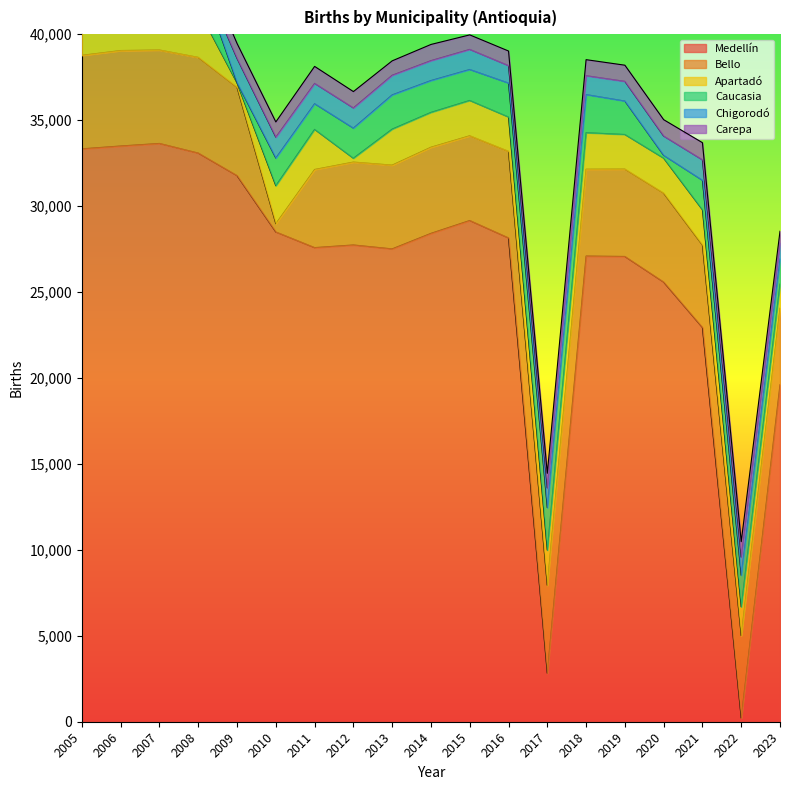

The value of Medellín at 2018 is 27093. True or false?

True